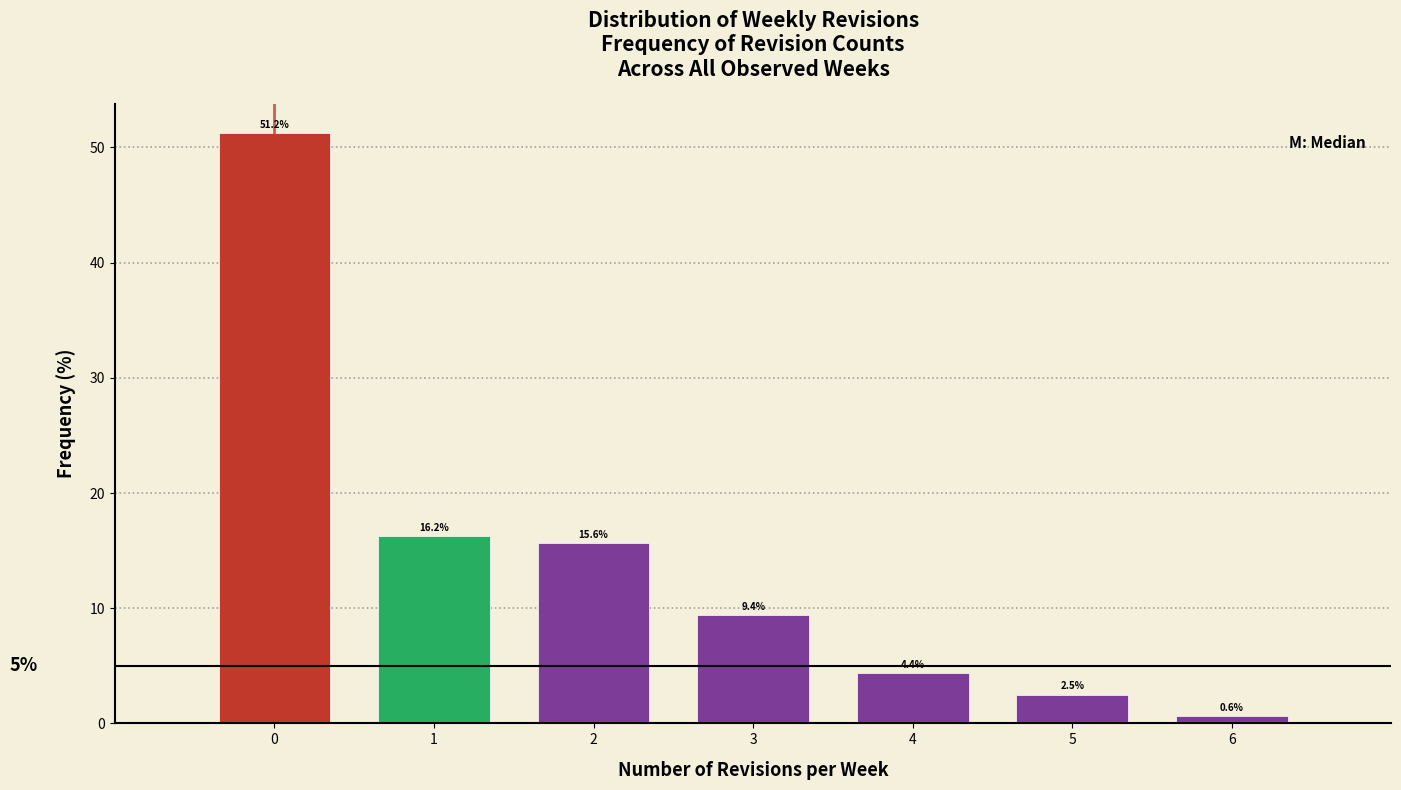

Reading left to right, list every bar in this chart as the range it spans on the x-axis followed by its height.

-0.5 to 0.5: 51.2
0.5 to 1.5: 16.2
1.5 to 2.5: 15.6
2.5 to 3.5: 9.4
3.5 to 4.5: 4.4
4.5 to 5.5: 2.5
5.5 to 6.5: 0.6